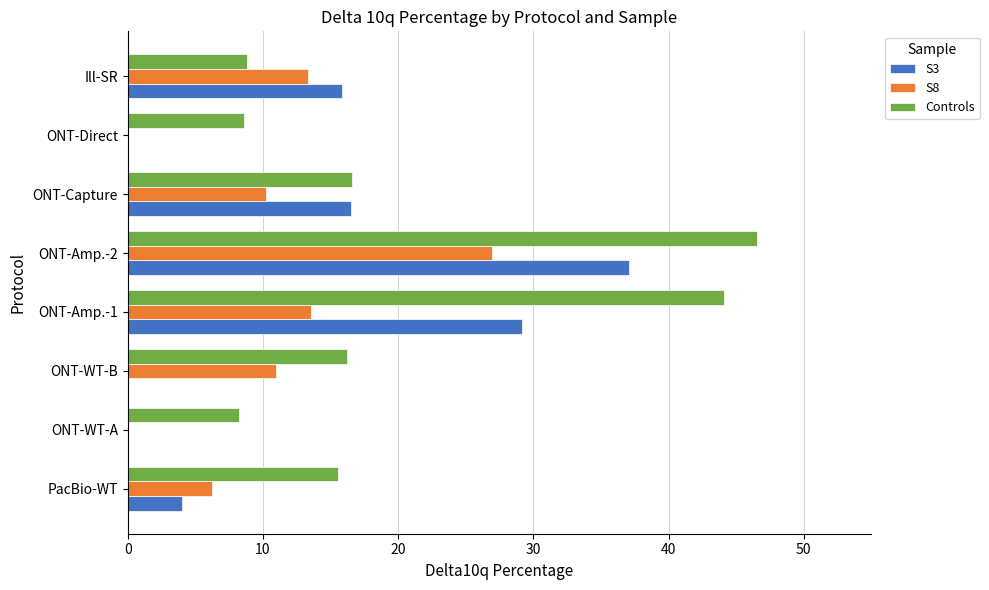

Which series has the largest range (max minus min)?

Controls